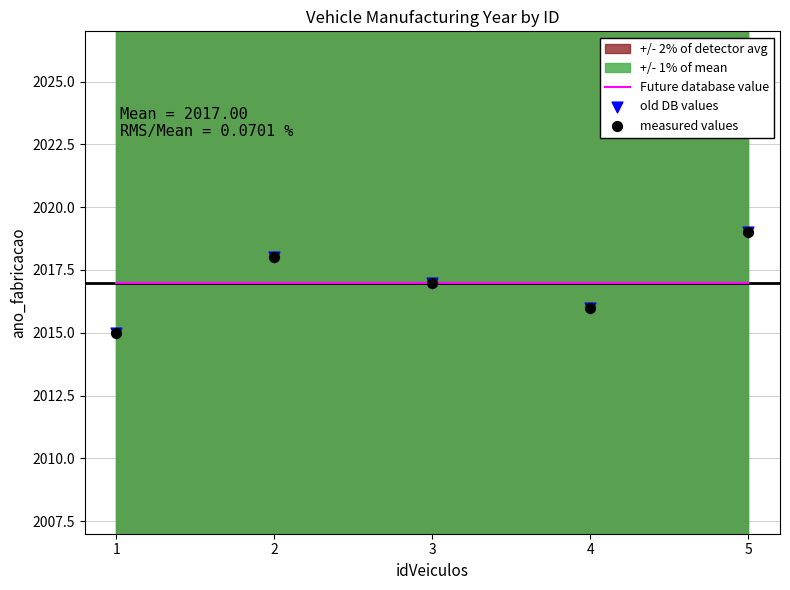

What is the total value across all series at 1?

6047